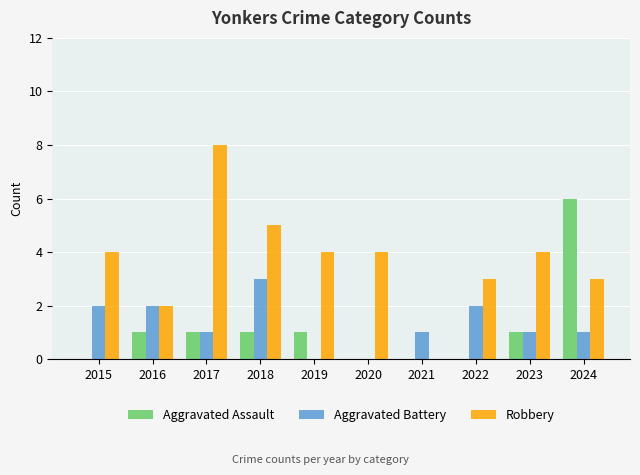

Between 2016 and 2021, which series saw the biggest shift?

Robbery